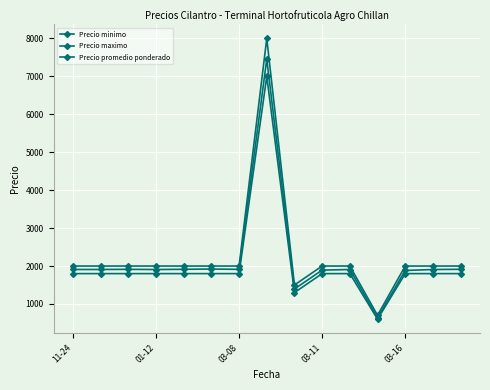

Is this an area chart (filled region under the line)?

No